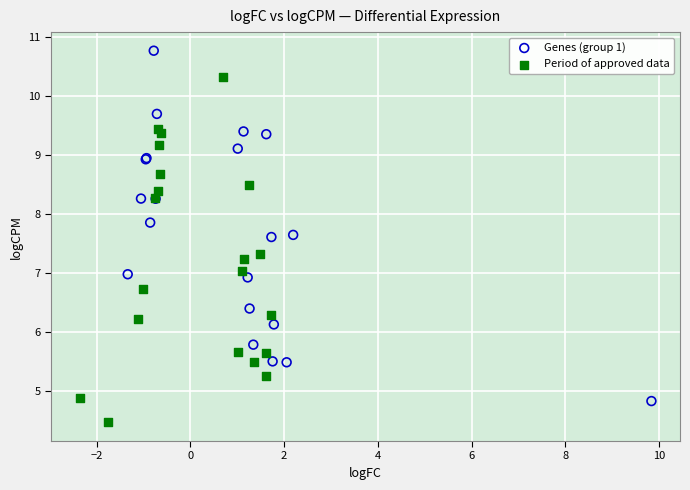

Which series reaches the minimum Y coordinate?

Period of approved data